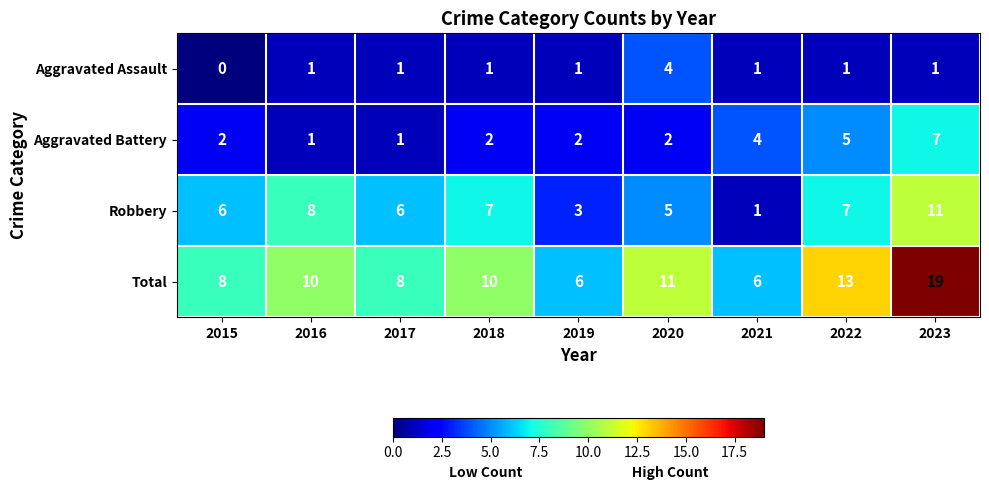

The value of Total at 2015 is 13. True or false?

False